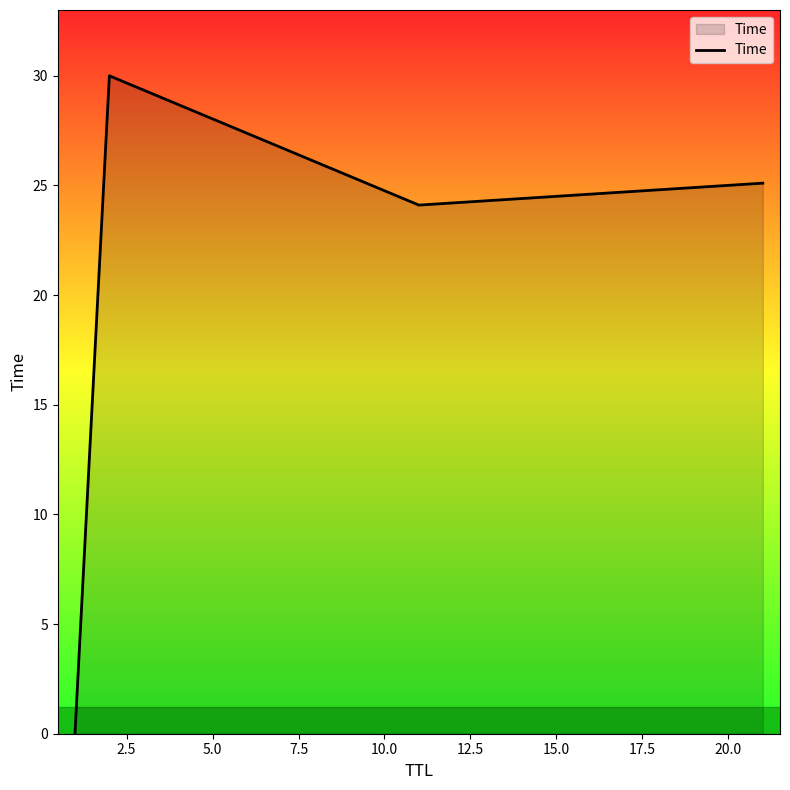

How many interior local peaks (higher than both neighbors) does the data have?

1